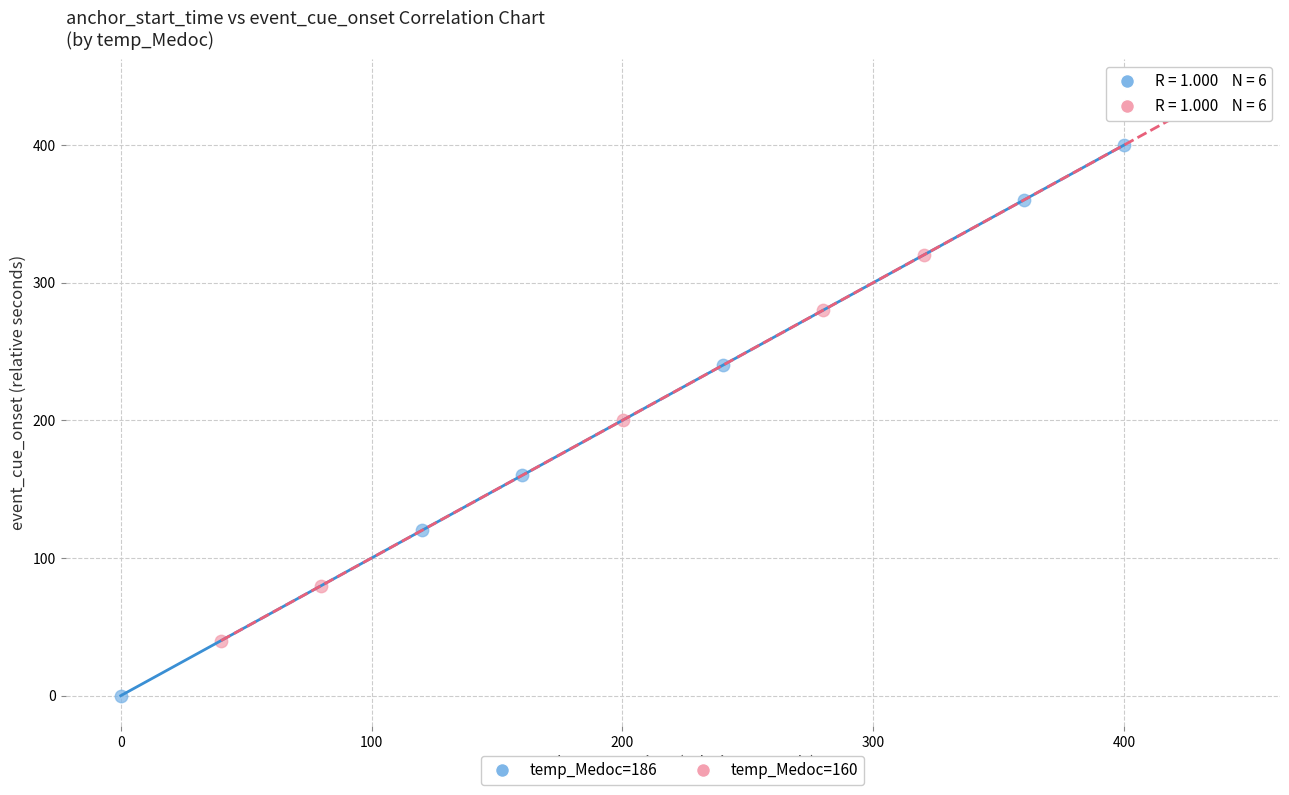

Which series has the widest spread of Y values?

temp_Medoc=160